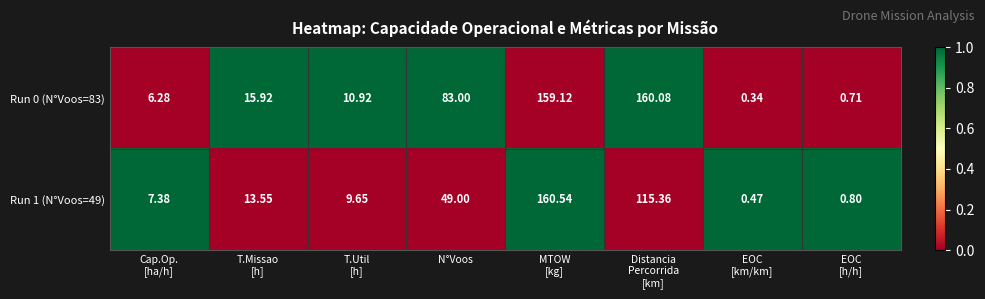

At Distancia
Percorrida
[km], list the series in order from smallest to largest.

Run 1 (N°Voos=49), Run 0 (N°Voos=83)